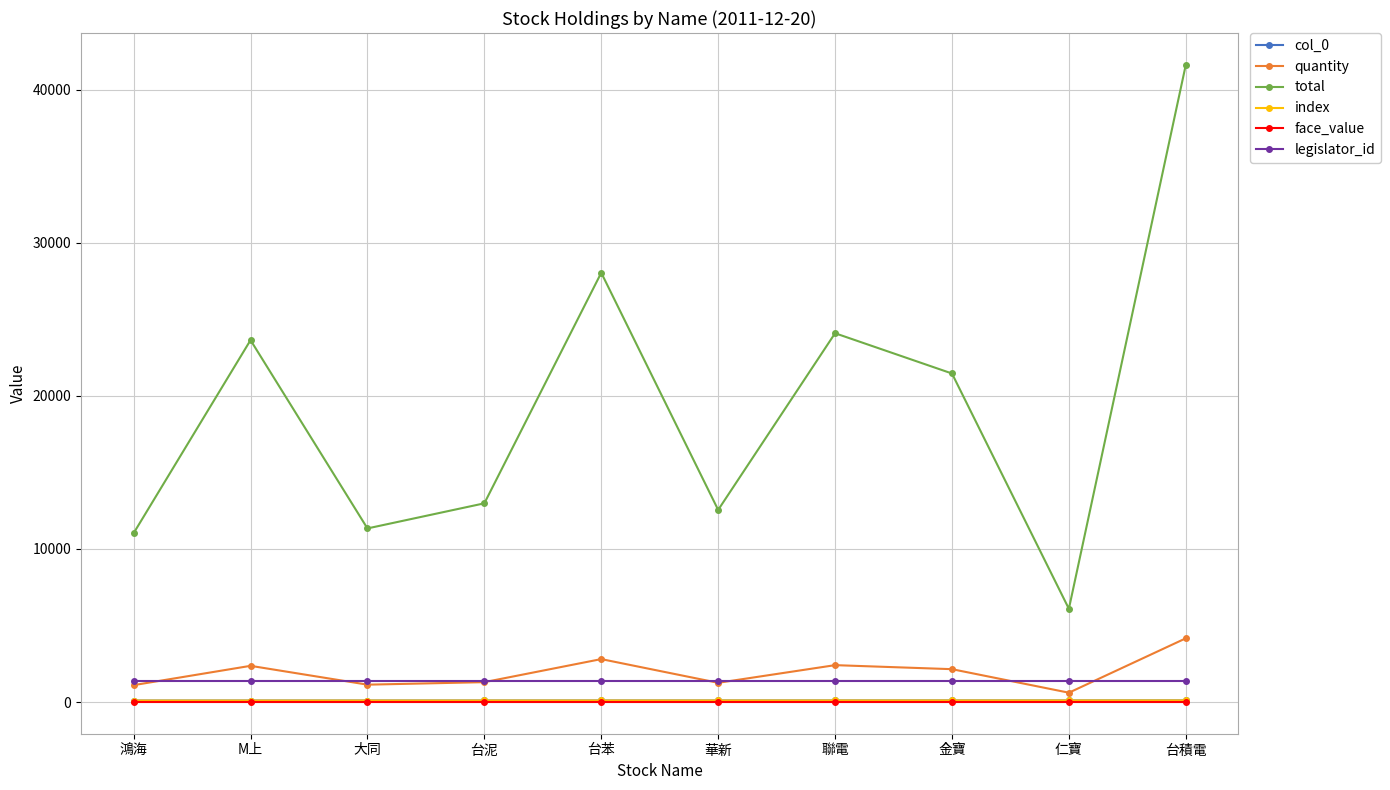

Does the chart have visible grid lines?

Yes